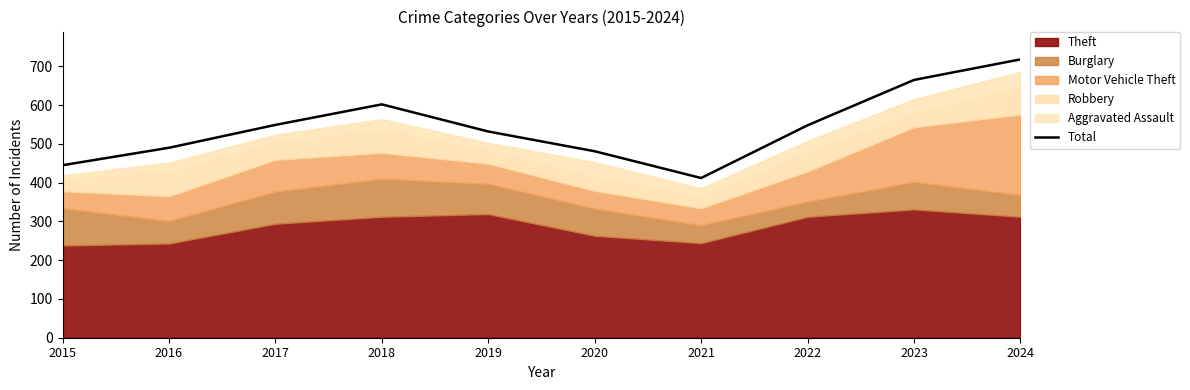

At which label does the data first exceed 548?

2017